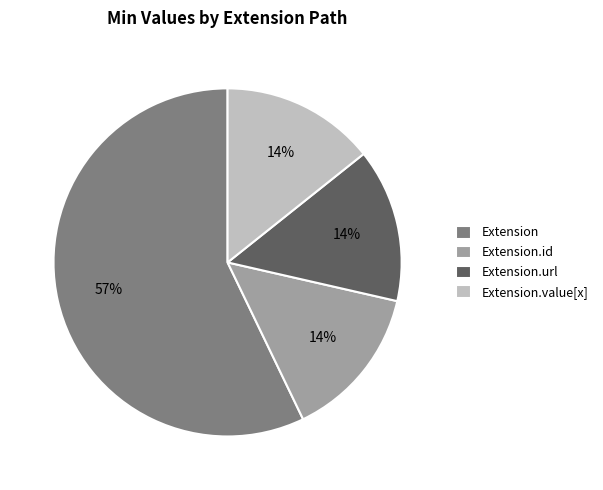

Which has a higher value, Extension or Extension.value[x]?

Extension